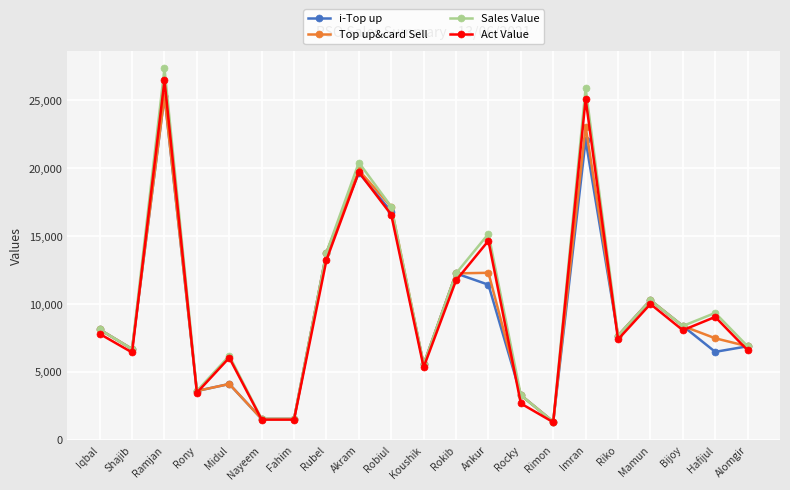

Between Rubel and Hafijul, which series saw the biggest shift?

i-Top up